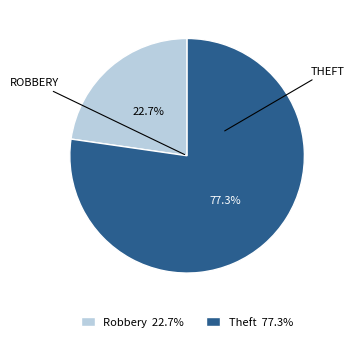

Is there a majority slice in this chart?

Yes